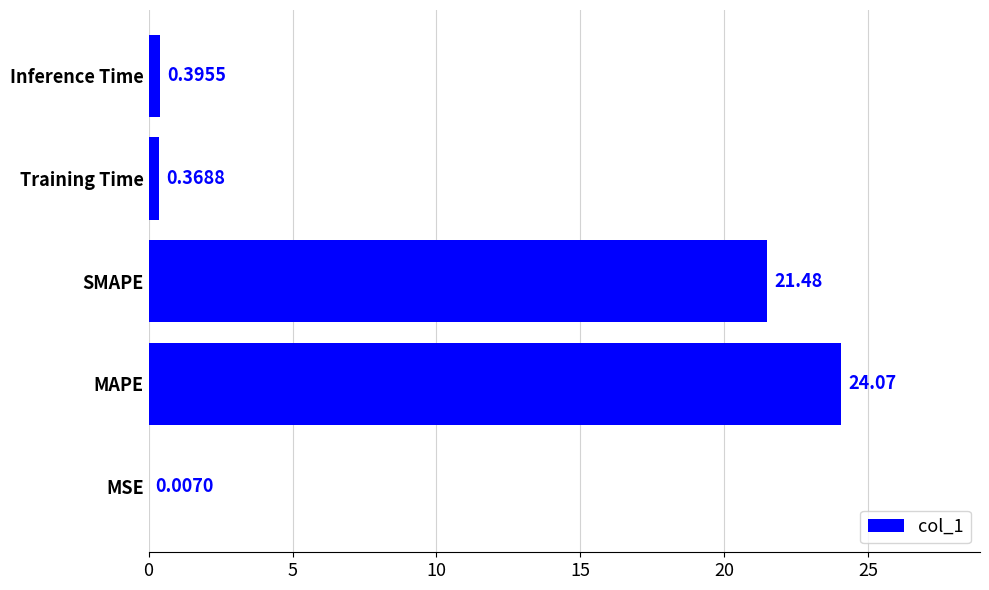

How many data points does each series have?

5